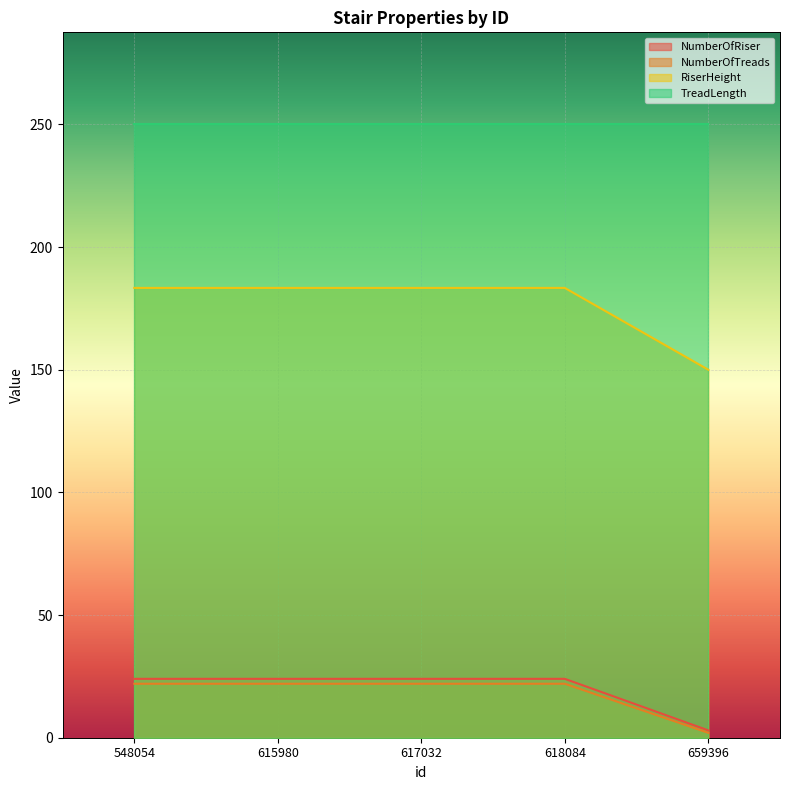

True or false: RiserHeight has a value of 248.9 at 659396.

False